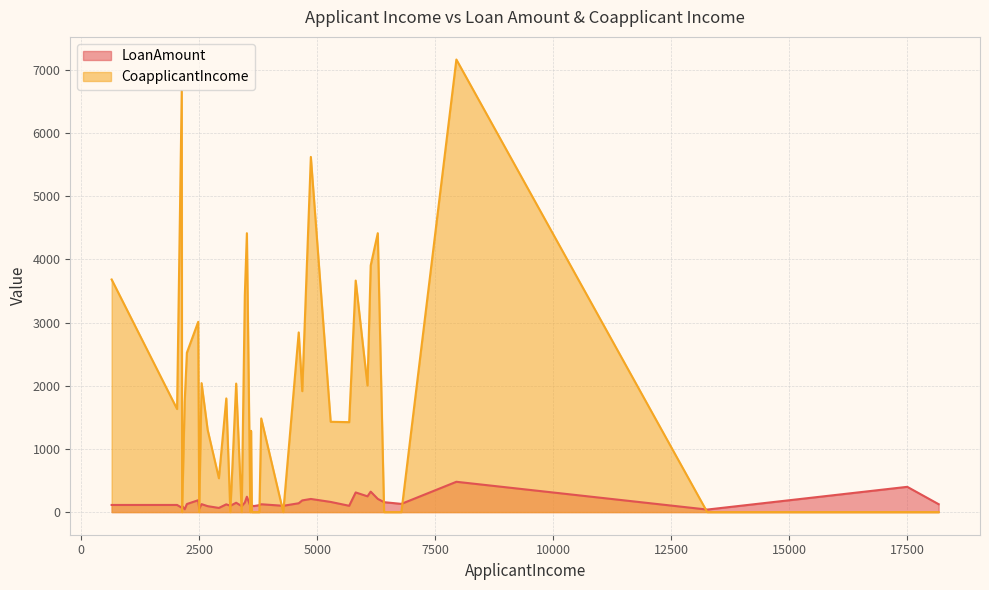

Where is CoapplicantIncome nearest to the value 3583?

5815